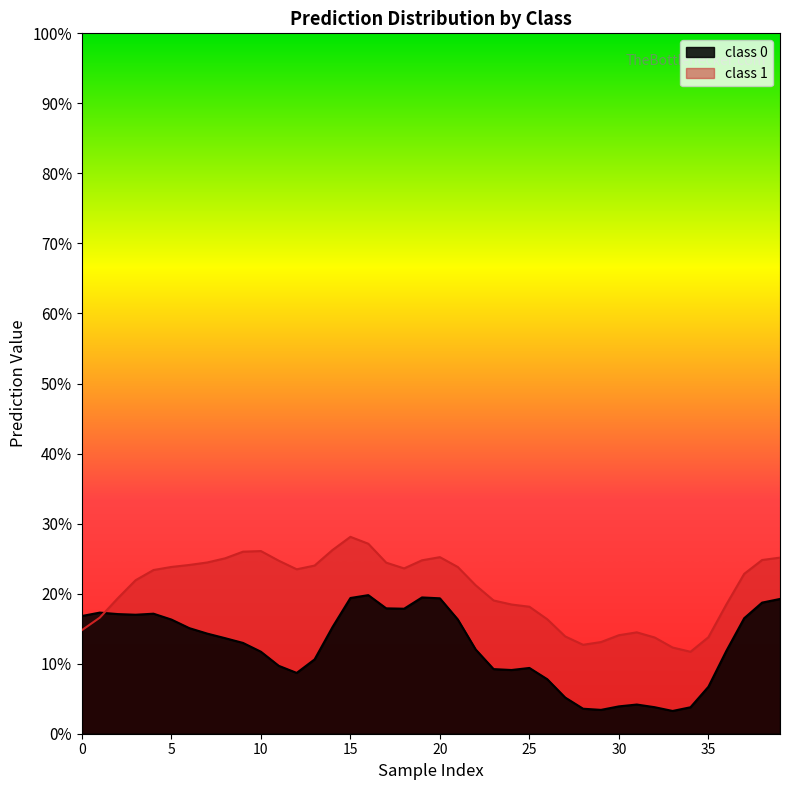

True or false: class_0 has more than 2 interior local peaks.

True